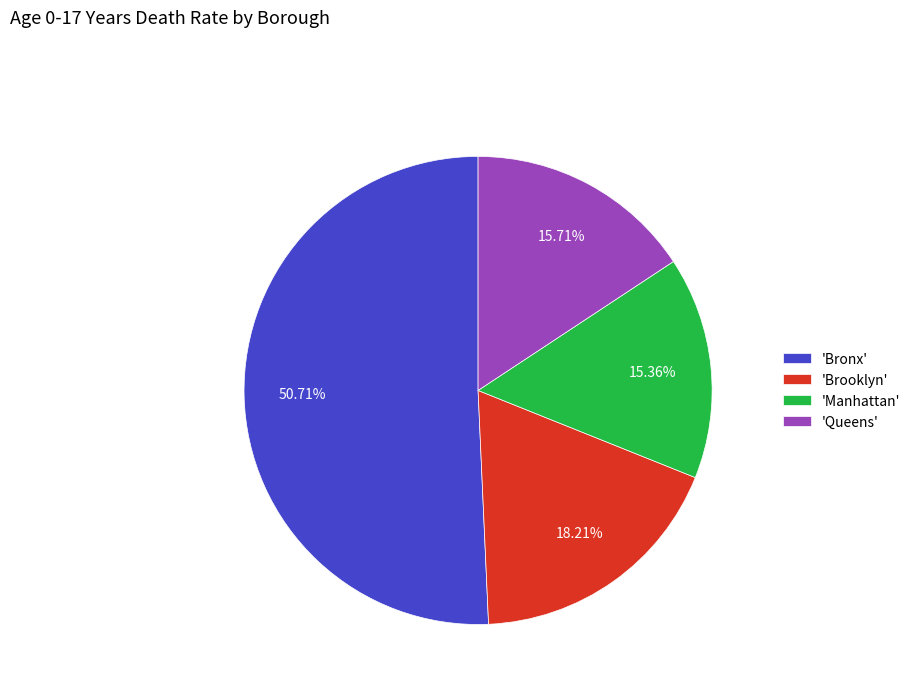

Which slice is the largest?

'Bronx'